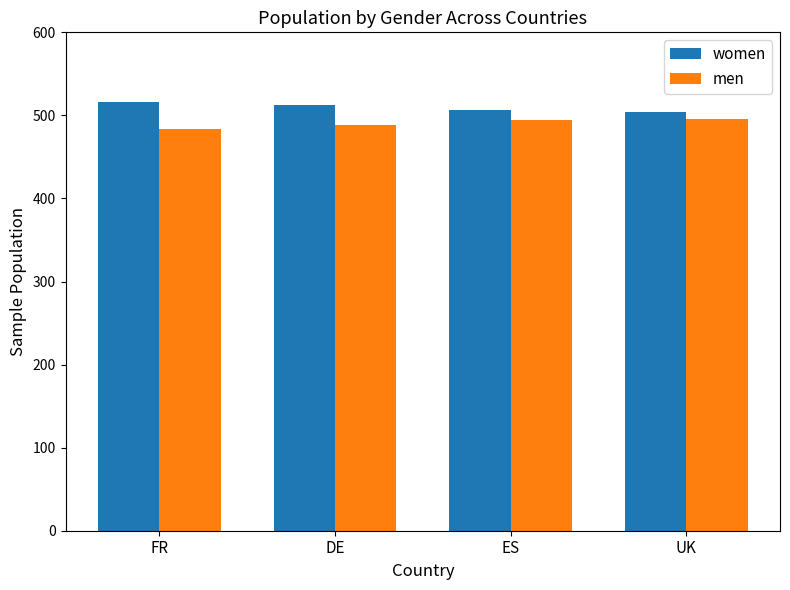

What is the spread (max minus min) of values at FR?

32